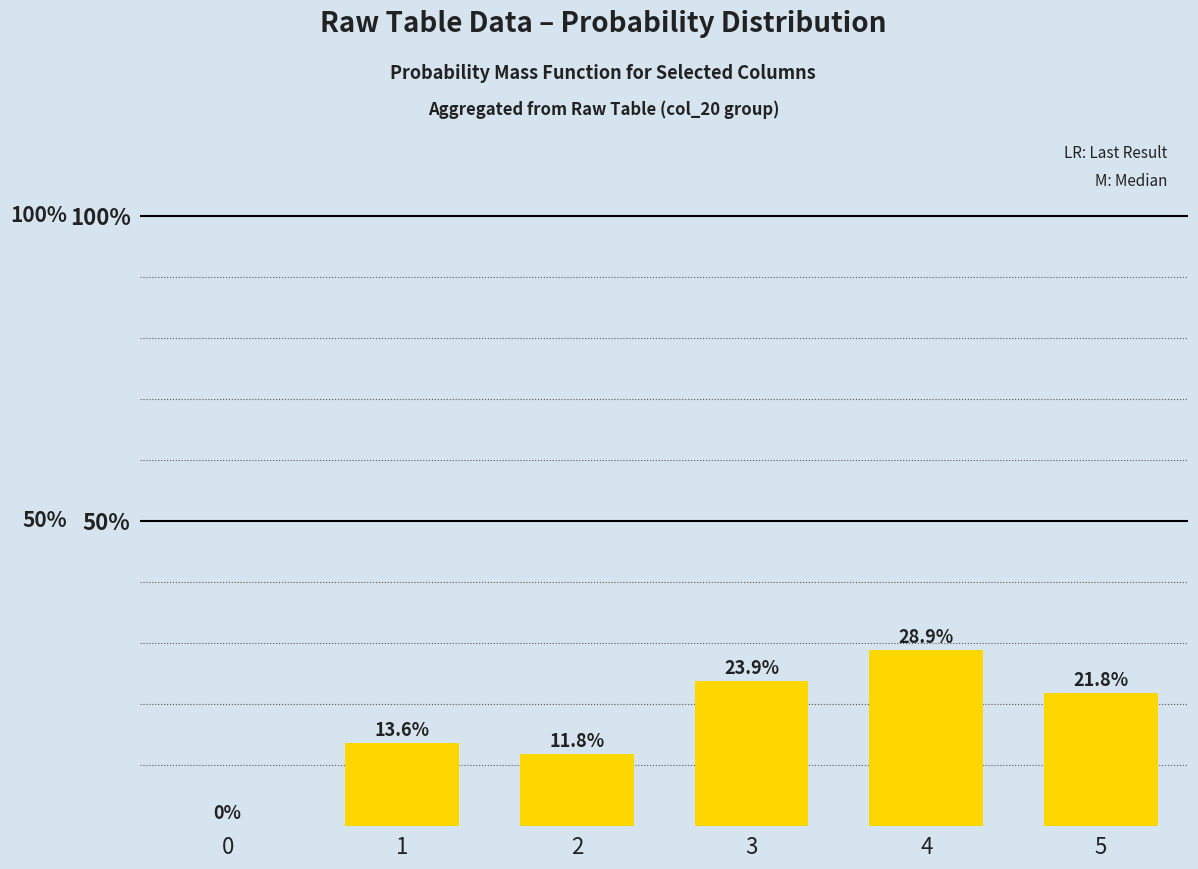

Reading right to left, list all the values displayed in this chart.

5=21.8	4=28.9	3=23.9	2=11.8	1=13.6	0=0.0